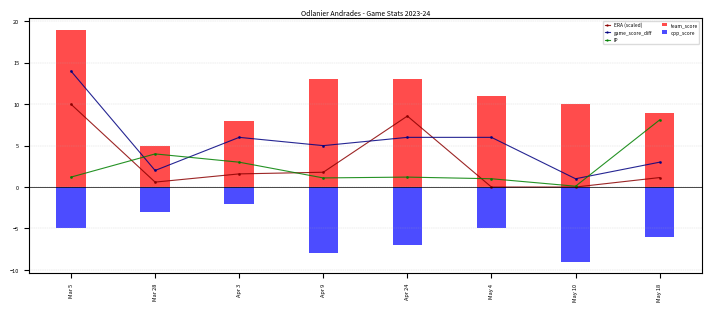

At which category does IP reach its first local peak?

Mar 28